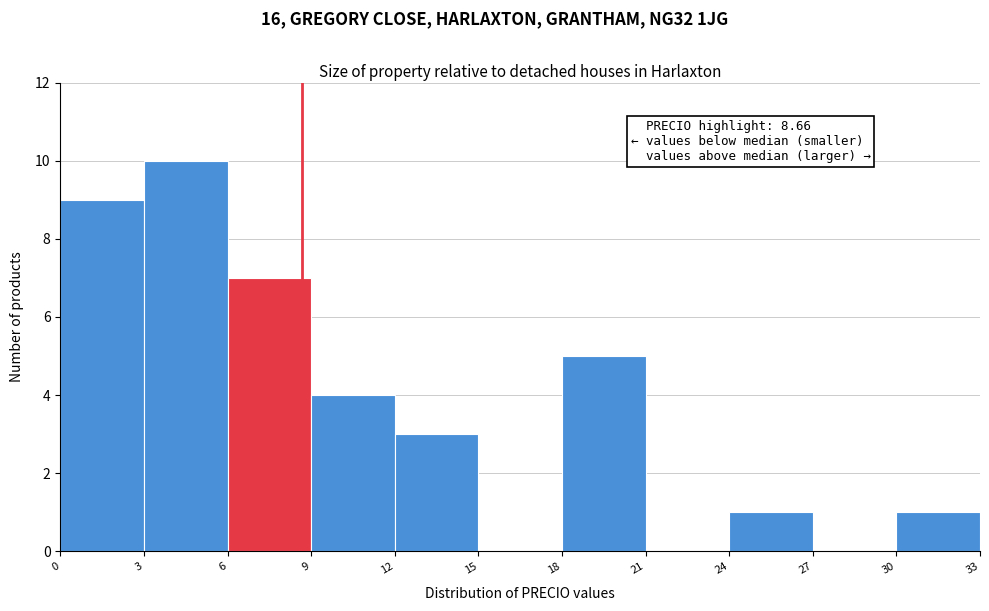

Which range on the x-axis has the tallest bar?

3 to 6